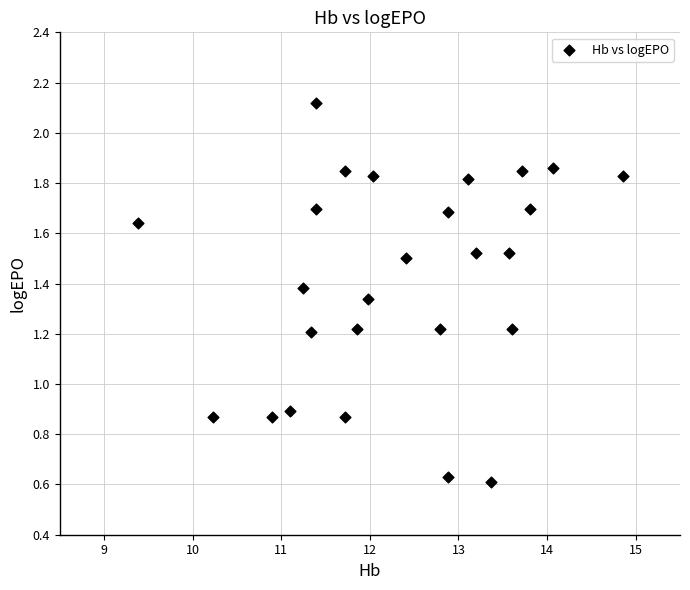

What is the range of X values (max minus min)?

5.5